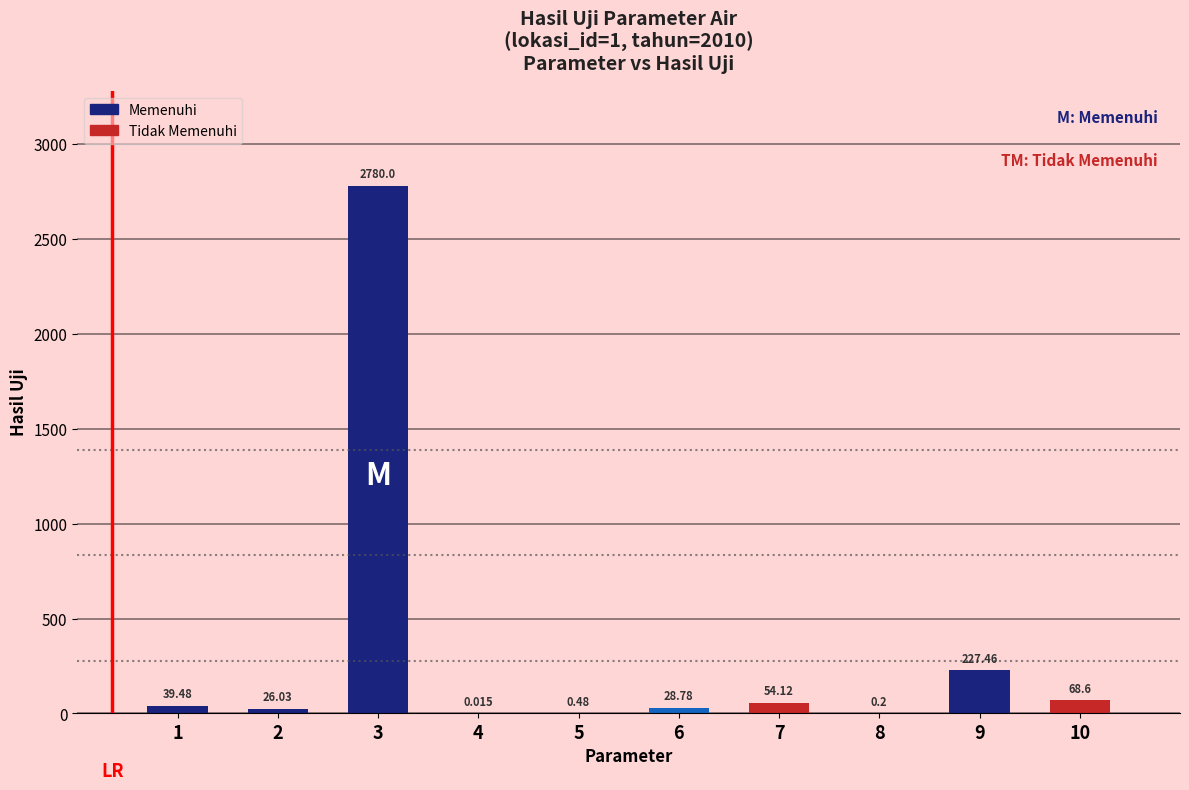

Rank the categories by value from lowest to highest.

4, 8, 5, 2, 6, 1, 7, 10, 9, 3